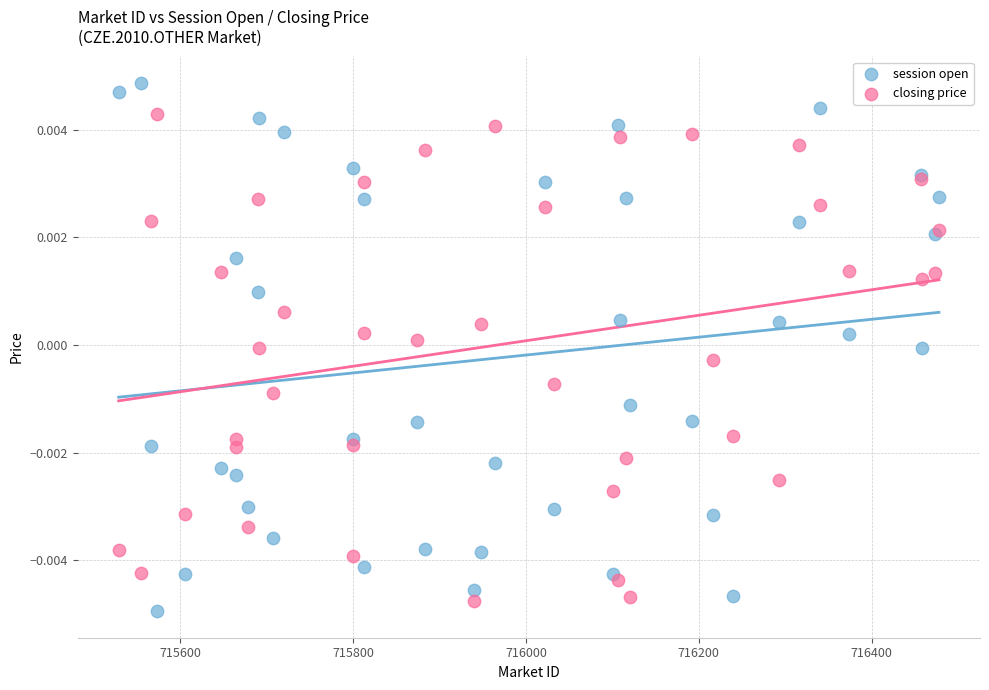

What is the X range (max minus min) for the scatter plot?

949.3